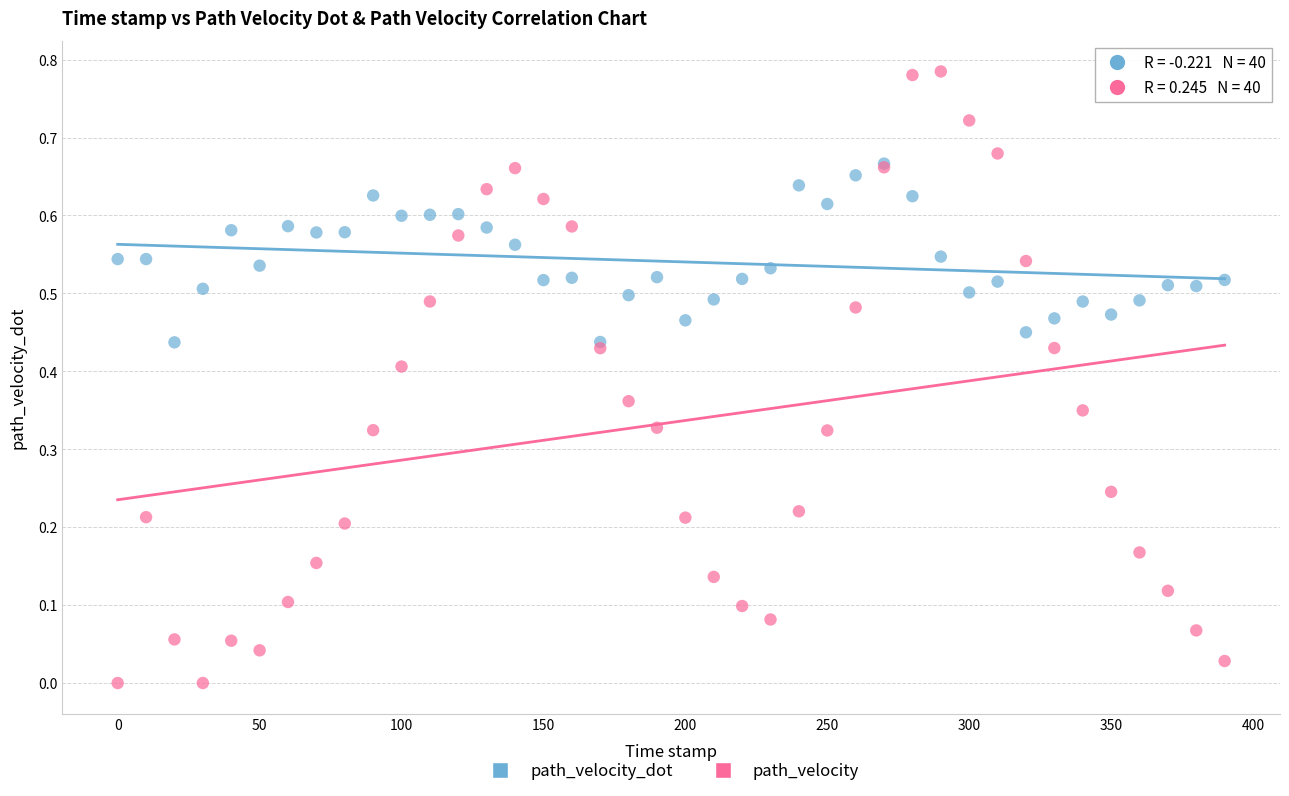

Which series has the largest Y range (max minus min)?

path_velocity